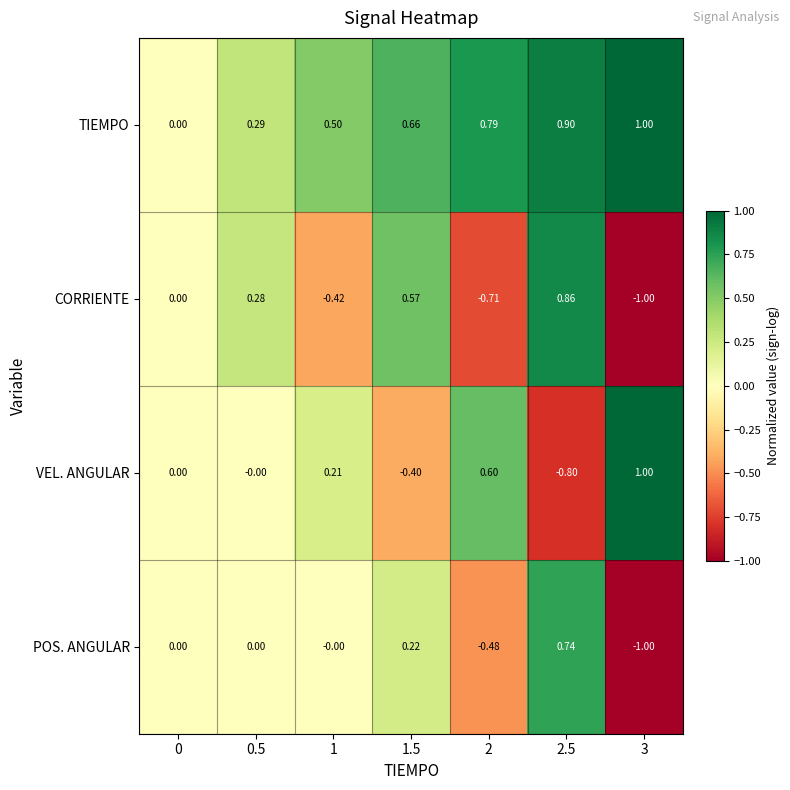

What is the spread (max minus min) of values at 1?

0.9